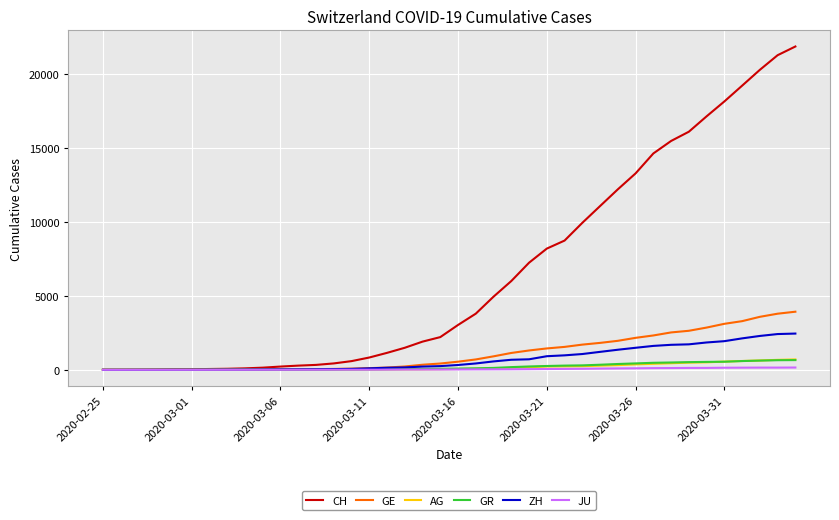

What is the greatest value displayed?

21855